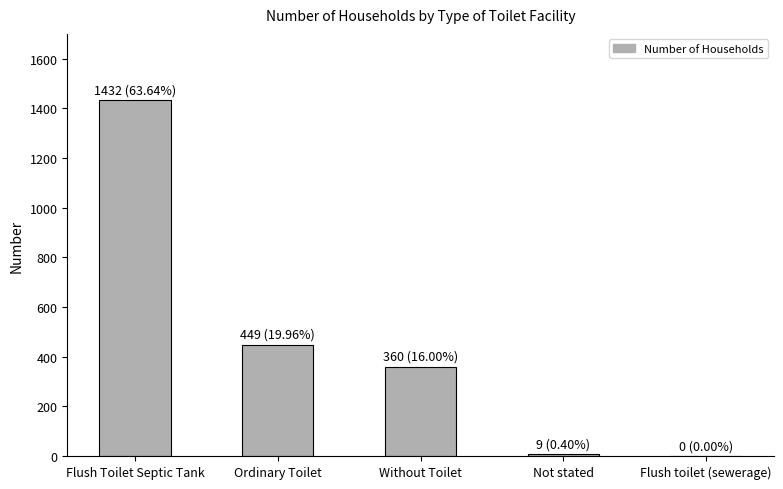

What is the sum of all values?

2250